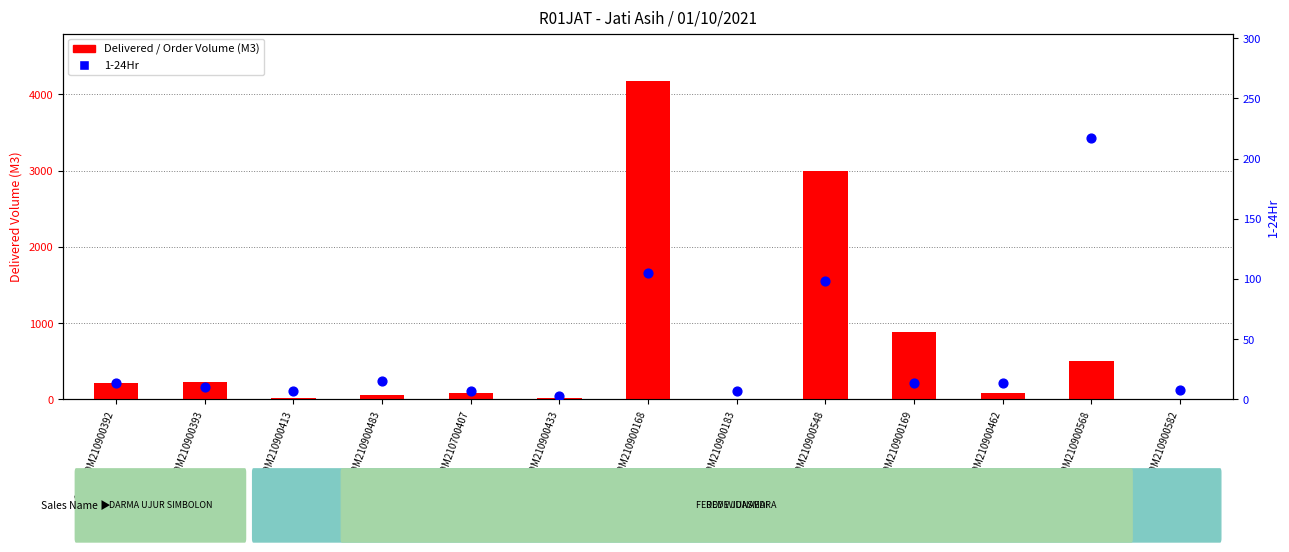

What is the total value across all series at SO02-IDM210900568?

717.0